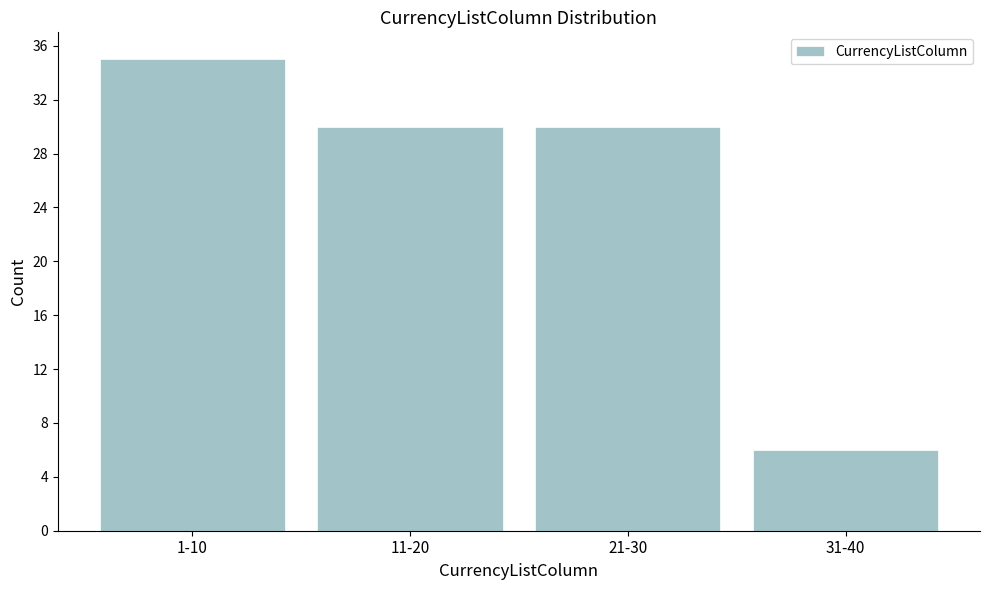

Reading left to right, what are all the values shown in this chart?

1-10=35	11-20=30	21-30=30	31-40=6